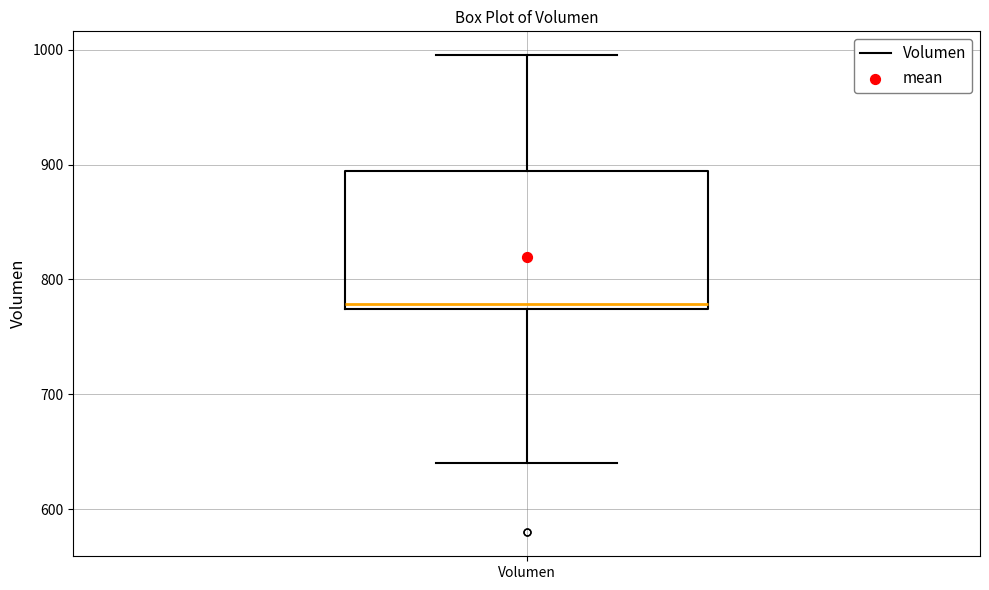

Transcribe this box plot: give where the median line is, the range the box spans, and where the two whiskers end, as read against the y-axis. The values are not printed on the chart, so give them approximately, as read against the axis.

median 780, box 770 to 890, whiskers 640 to 1000